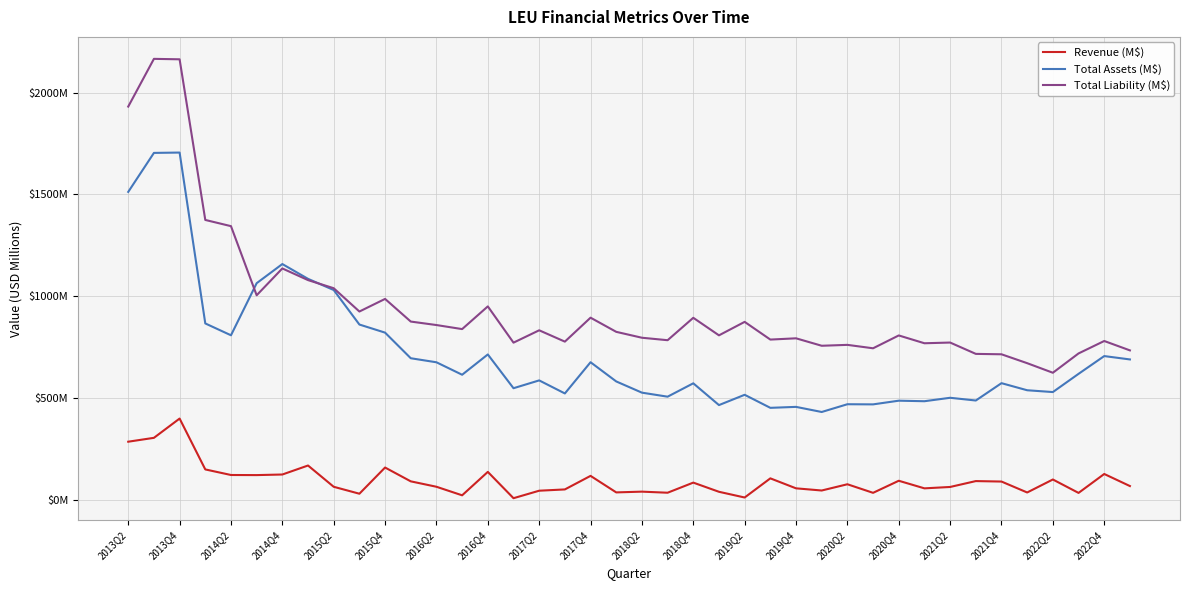

Is this an area chart (filled region under the line)?

No